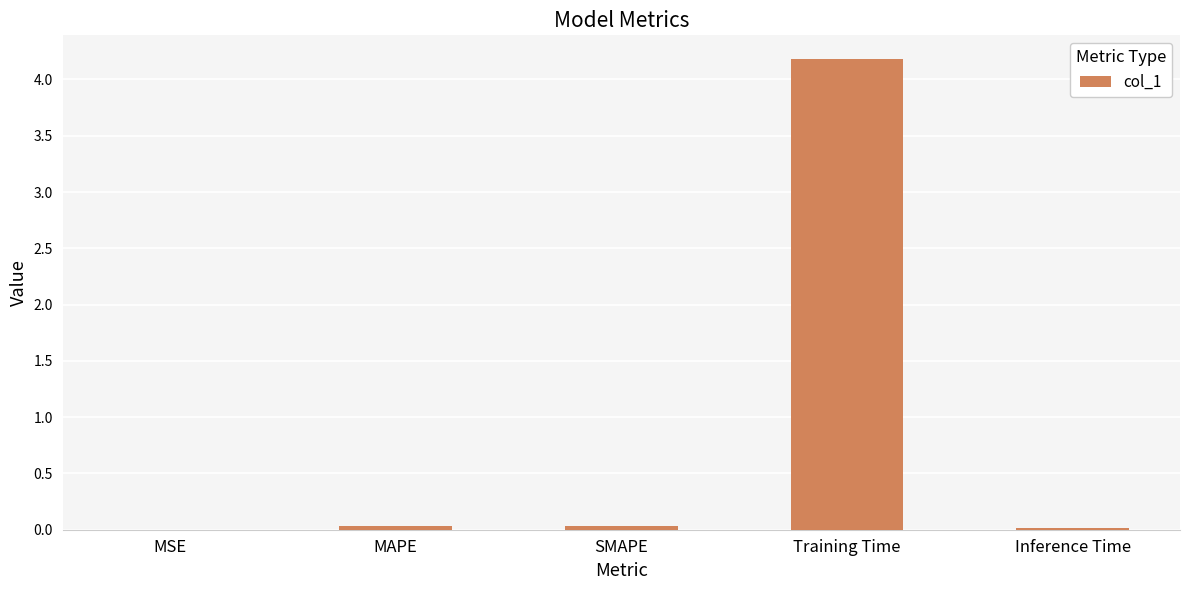

True or false: the data shows 0.0 at SMAPE.

True